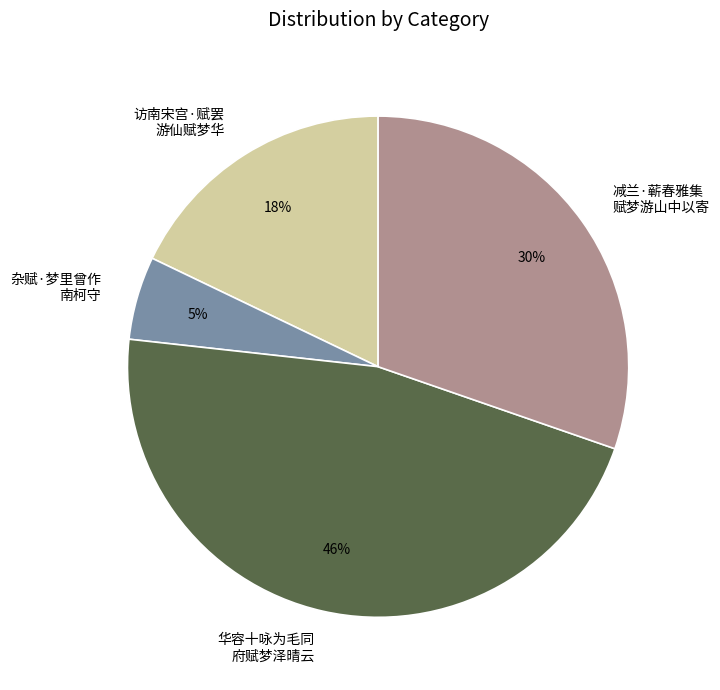

What percentage is the 访南宋宫·赋罢 游仙赋梦华 slice, to the nearest percent?

18%